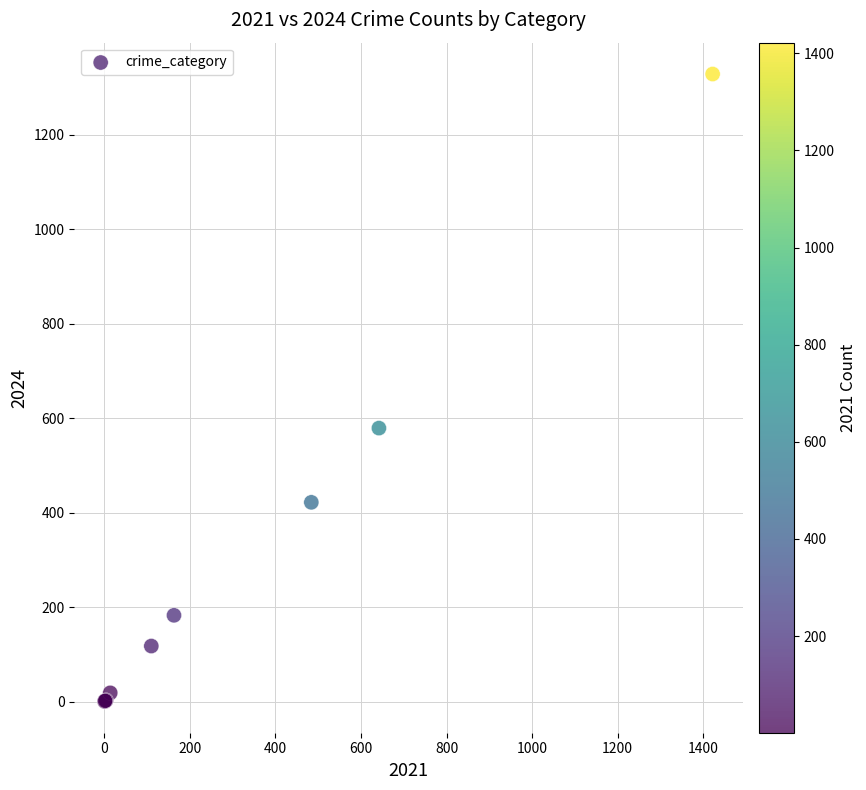

What Y value in the scatter plot is closest to 664?

579